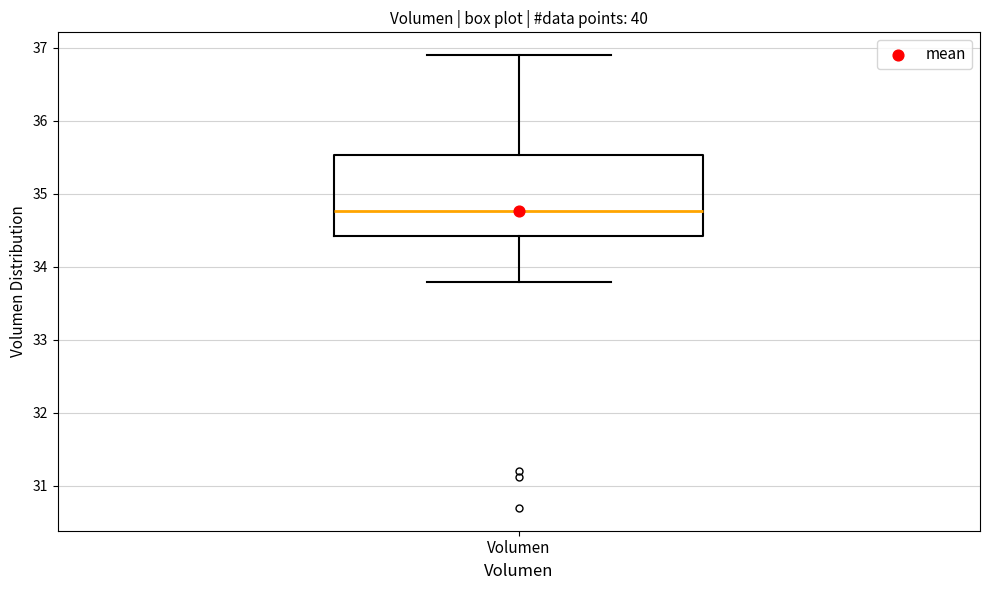

Transcribe this box plot: give where the median line is, the range the box spans, and where the two whiskers end, as read against the y-axis. The values are not printed on the chart, so give them approximately, as read against the axis.

median 34.8, box 34.4 to 35.5, whiskers 33.8 to 36.9